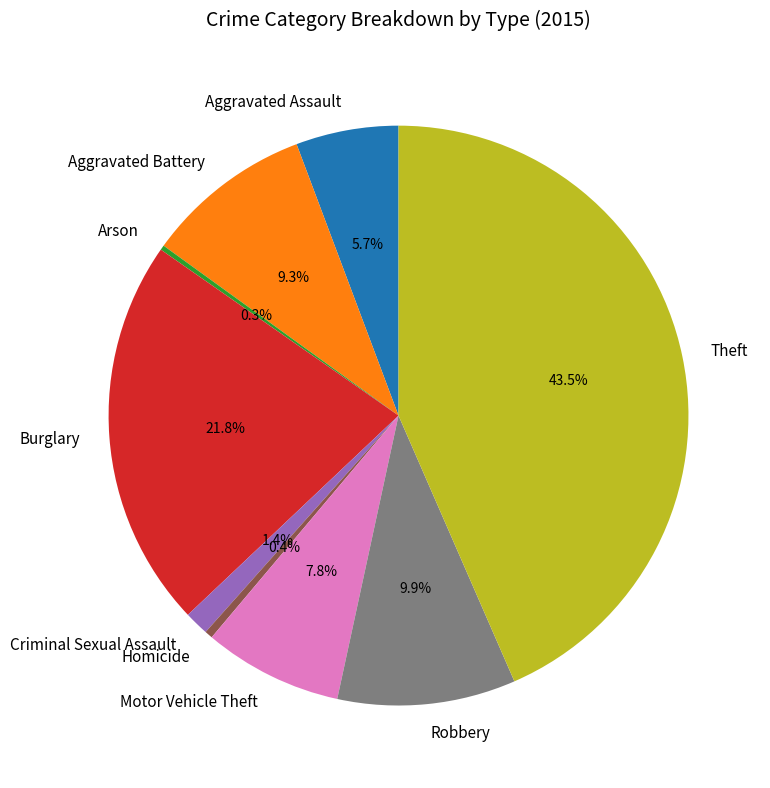

Does Theft represent more than half of the total?

No